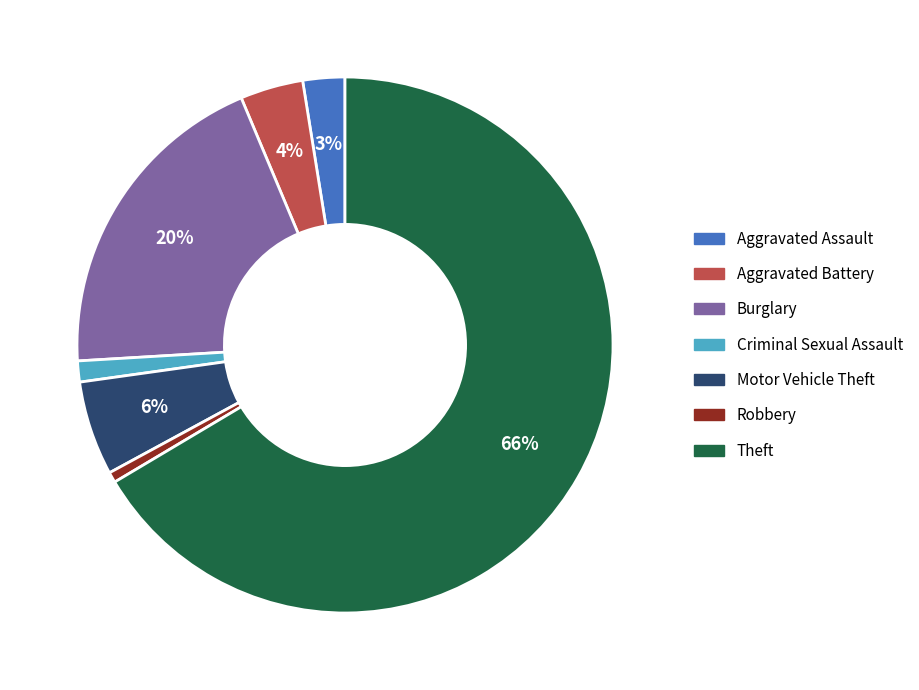

To the nearest percent, what is the average slice percentage?

14%